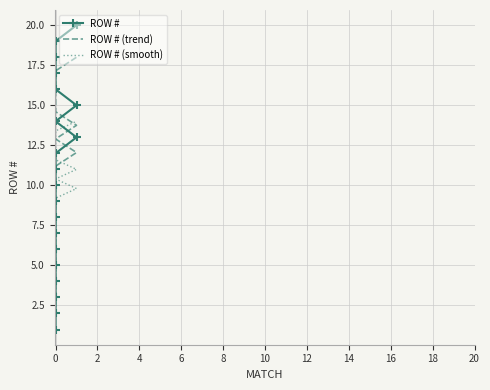

How many lines are shown in the chart?

3